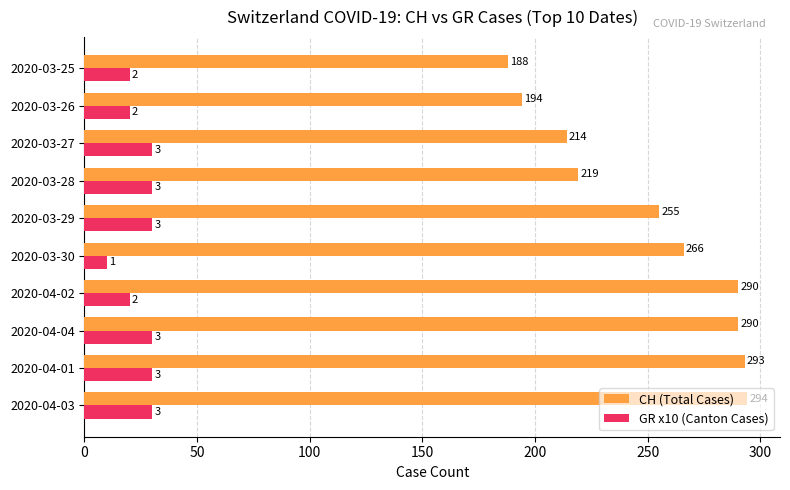

What is the sum of the GR x10 (Canton Cases) values at 2020-04-03 and 2020-03-29?

60